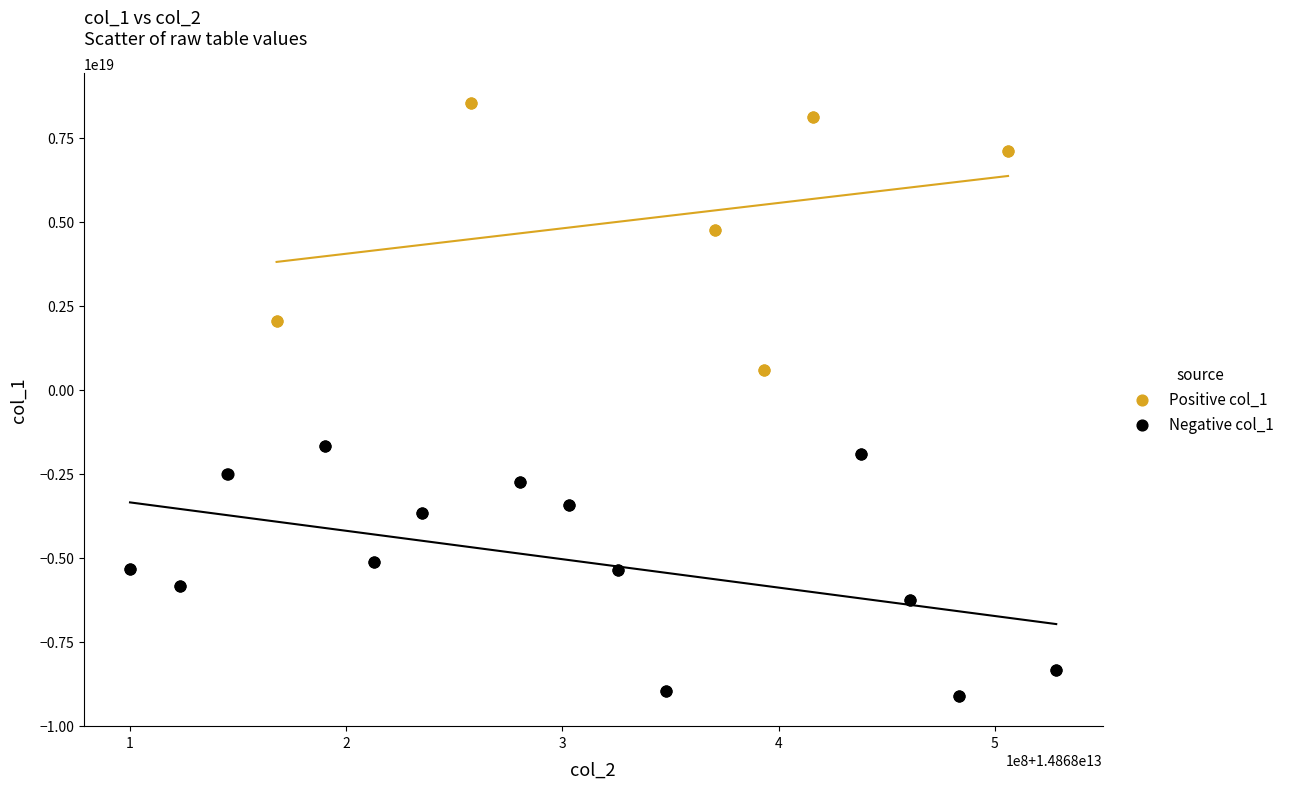

Which series has the widest spread of Y values?

Positive col_1